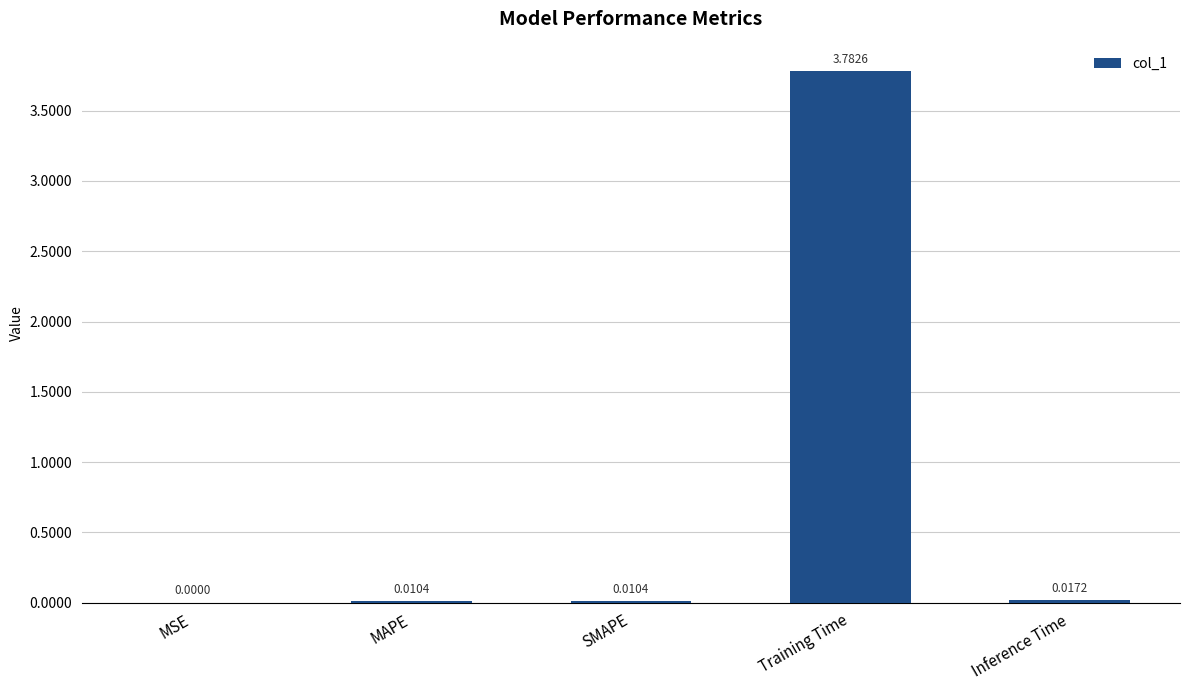

Between Inference Time and SMAPE, which is larger?

Inference Time